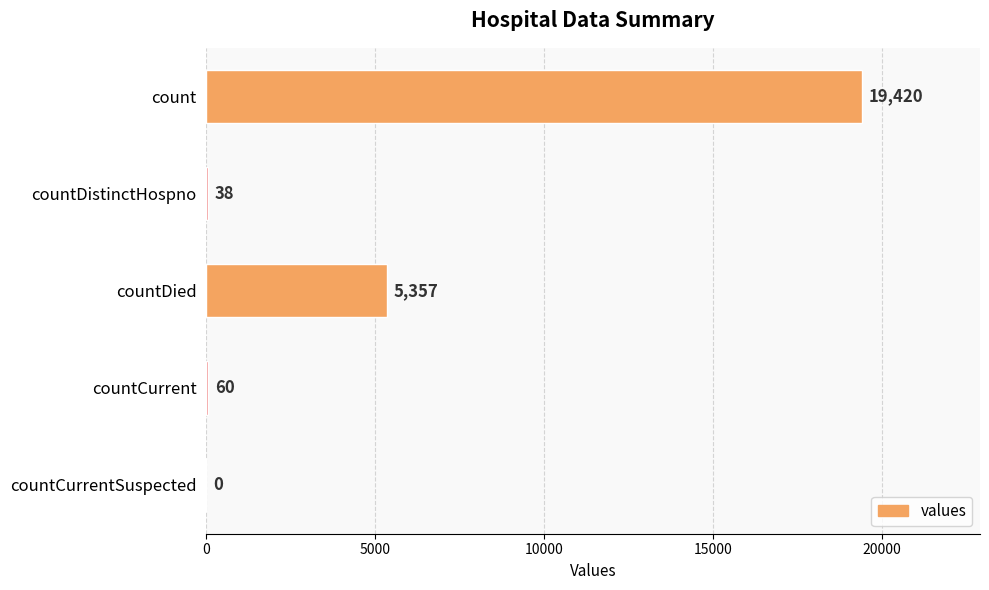

What is the change in value from count to countDied?

-14063